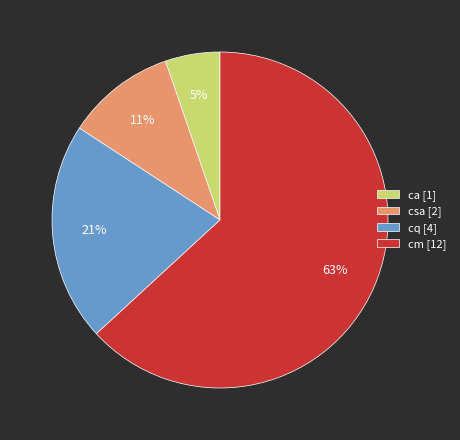

How many slices are in this pie chart?

4